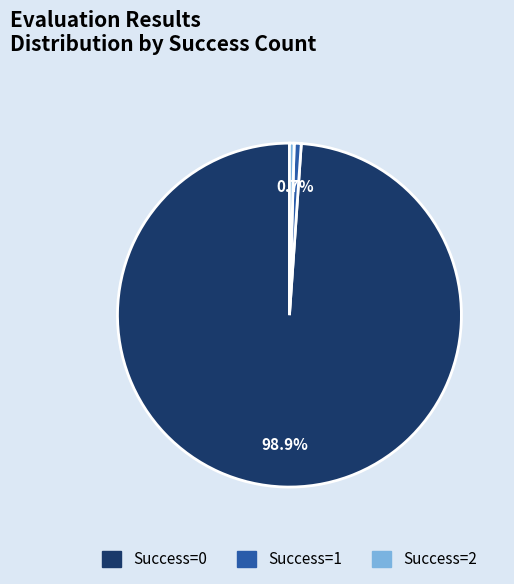

Combined, do Success=1 and Success=2 account for over 50%?

No